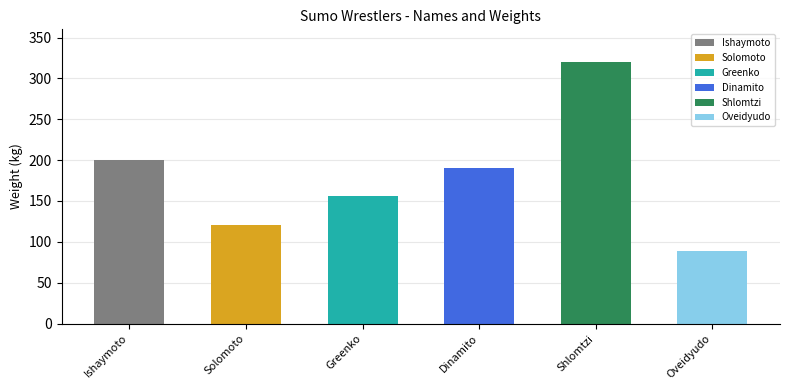

What is the ratio of the value at Ishaymoto to the value at Shlomtzi?

0.6